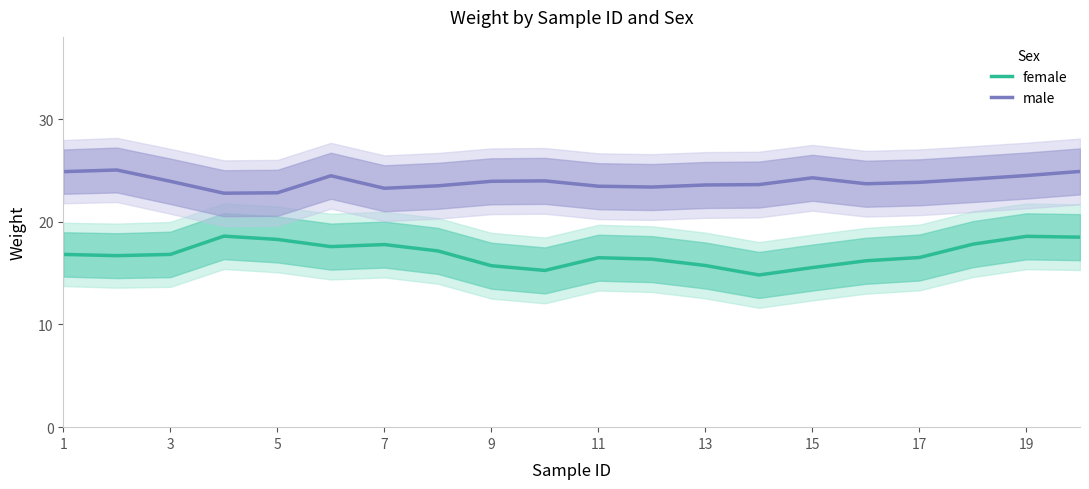

The female series shows 5.1 at 7. True or false?

False